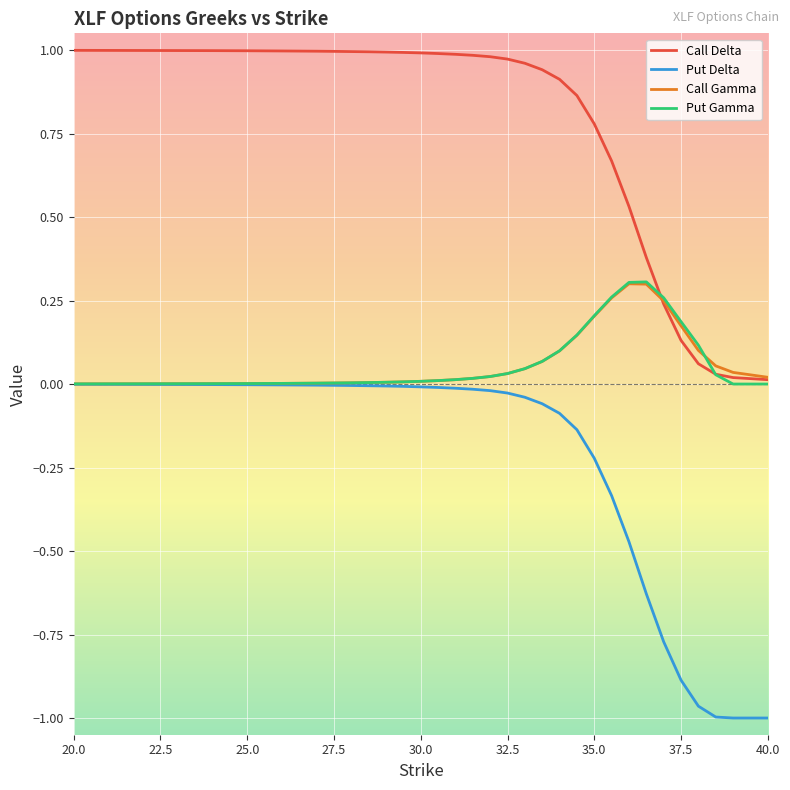

Which series has the largest range (max minus min)?

Put Delta